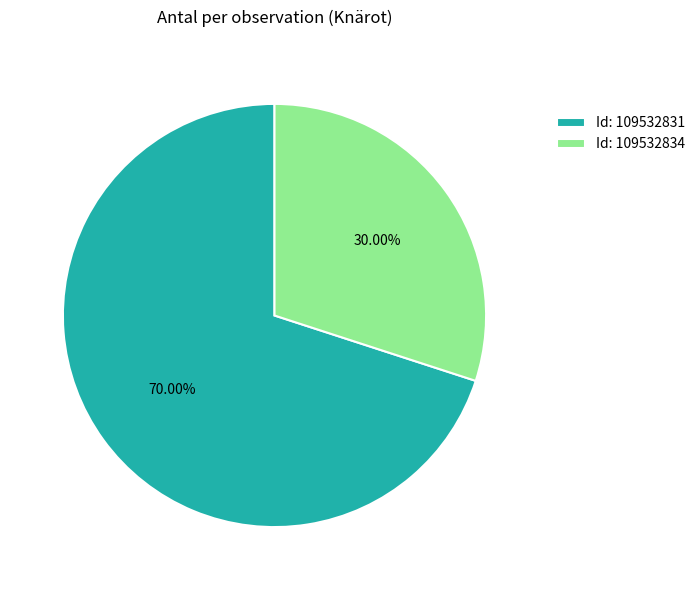

Is there a majority slice in this chart?

Yes